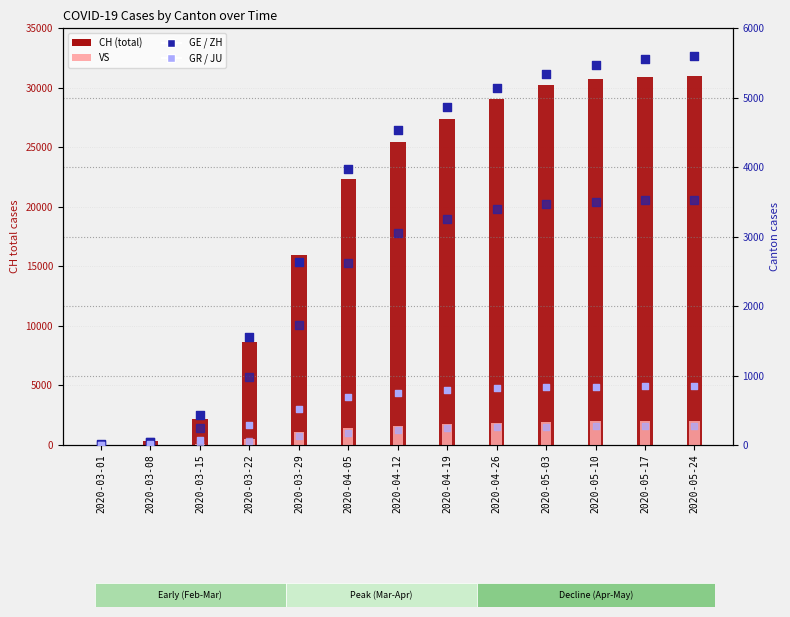

At which category is the sum across all series the highest?

2020-05-24